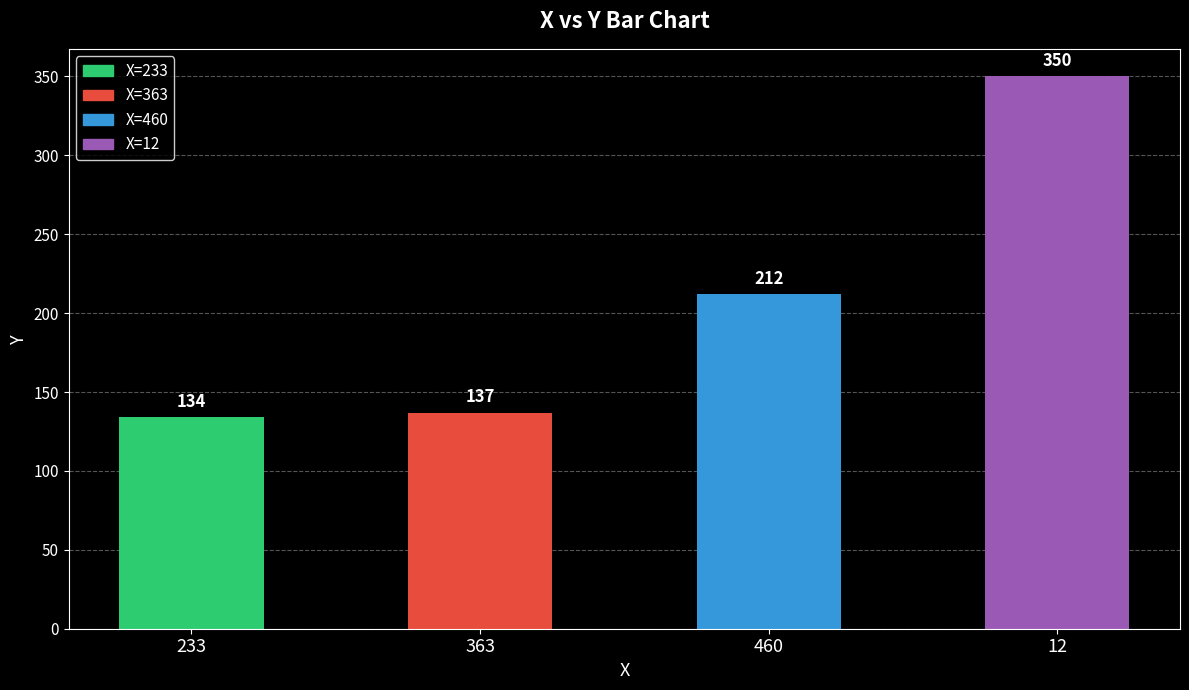

What is the value of the 1st bar from the left?

134